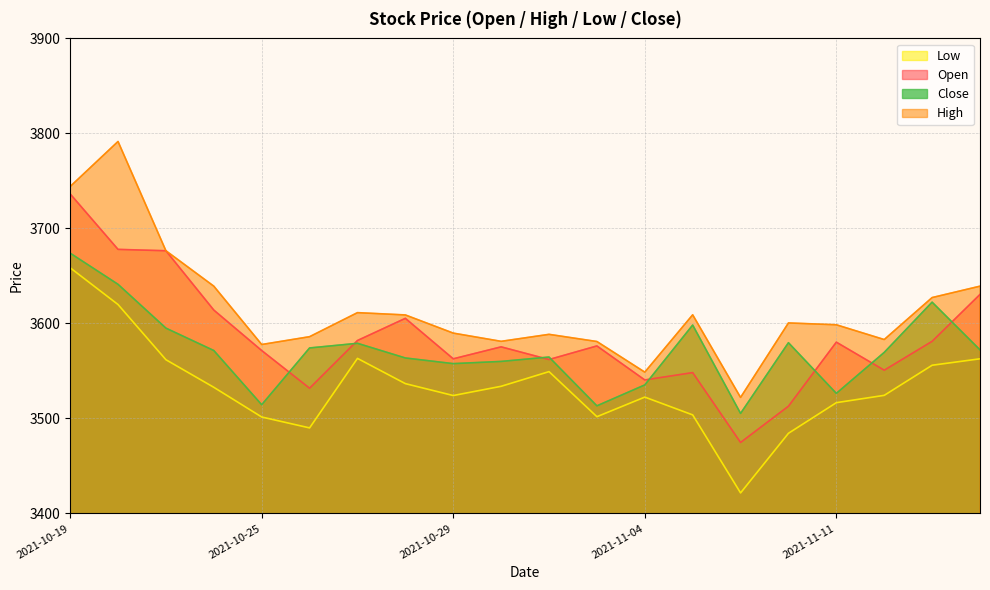

What is the label of the 4th point from the left?

2021-10-22